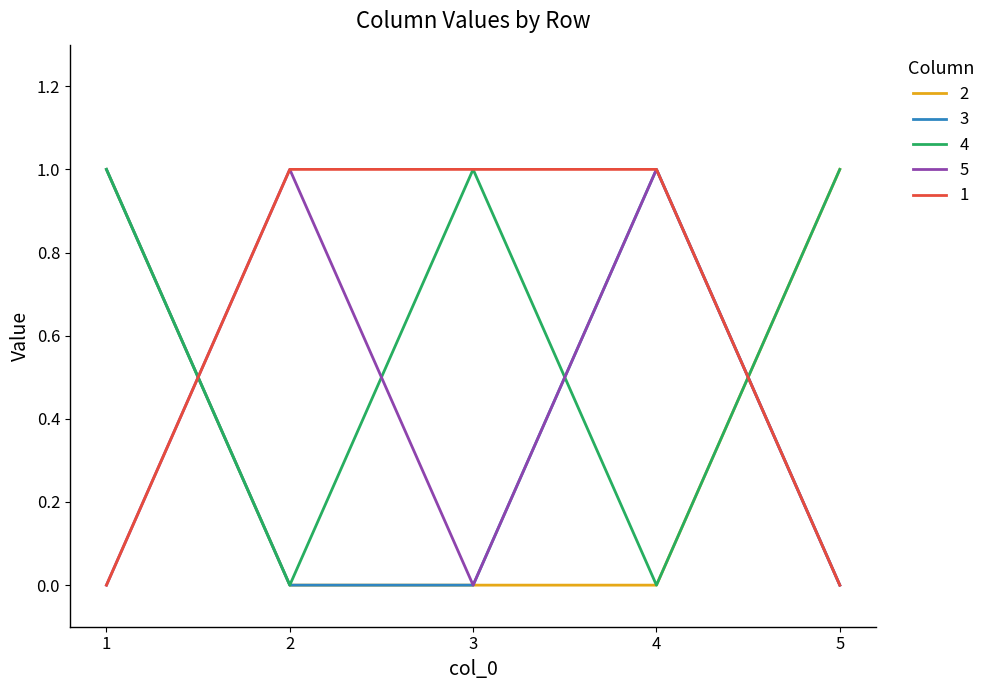

How many categories are shown in the chart?

5